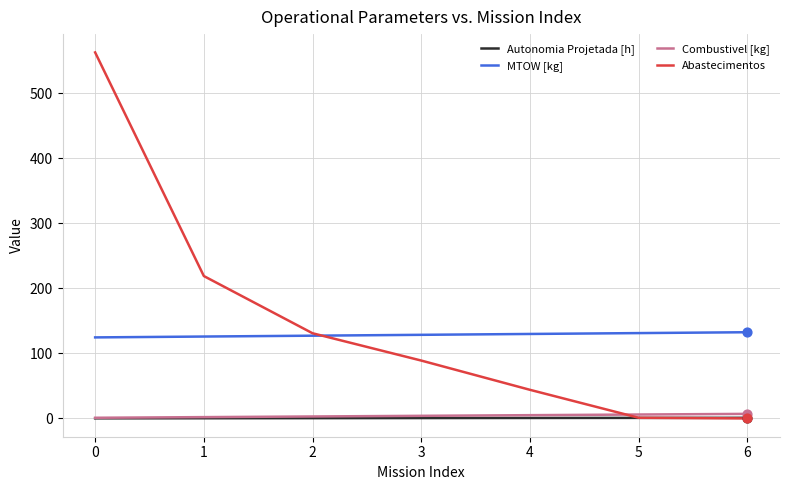

Is the value of Abastecimentos at 4 greater than the value of Combustivel [kg] at 3?

Yes